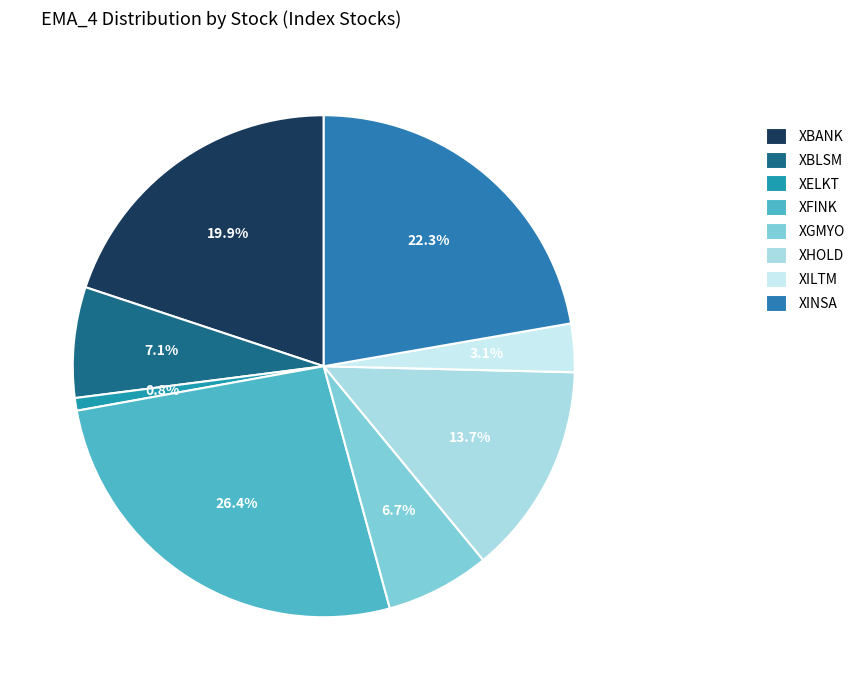

What percentage is NOT represented by XILTM?

96.9%